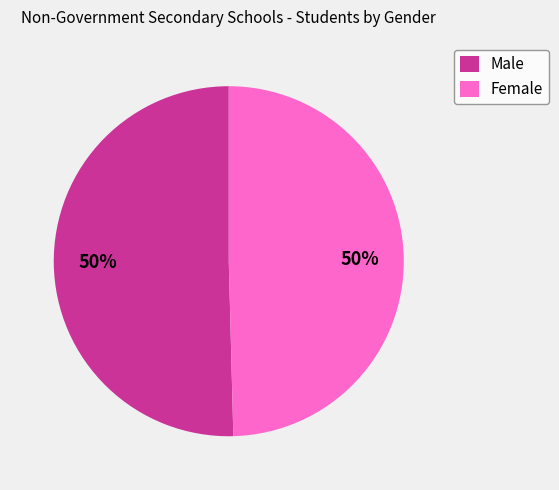

Is it true that Male is 50% of the pie?

True